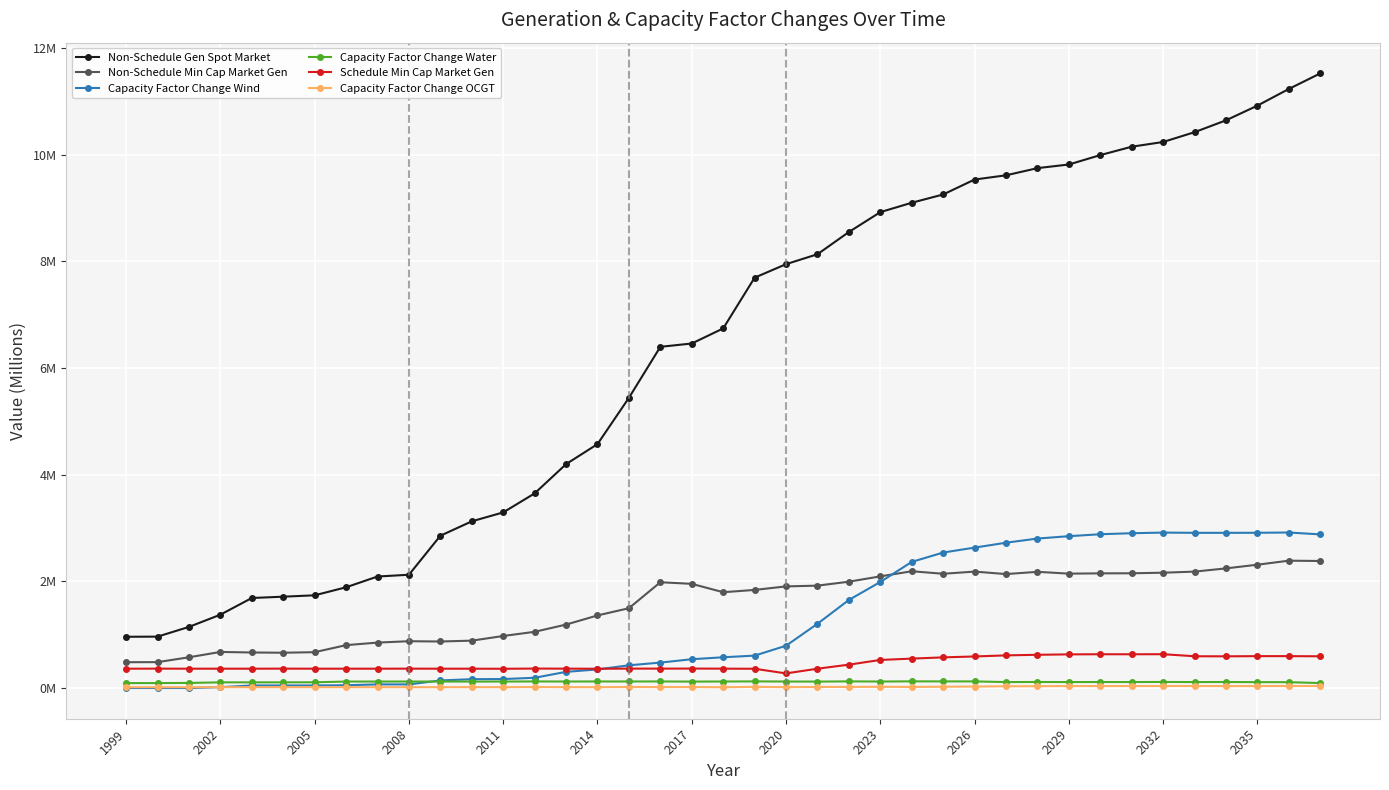

What is the maximum value shown in the chart?

11.5